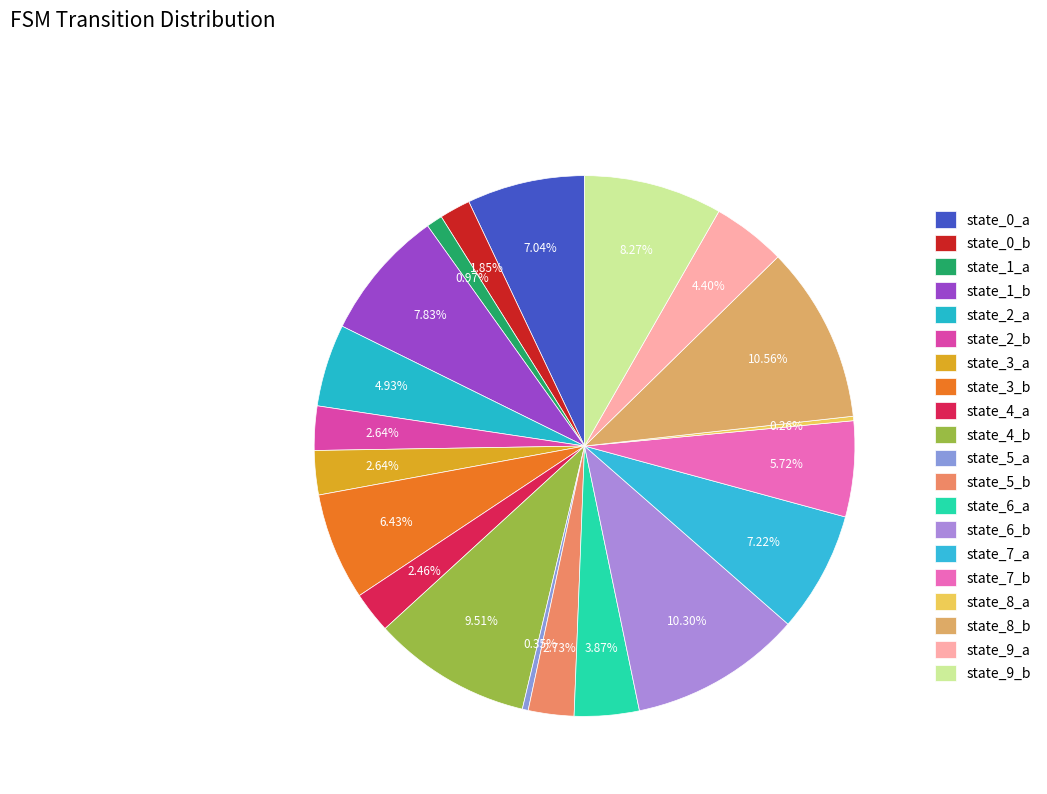

Which category has the biggest portion of the pie?

state_8_b